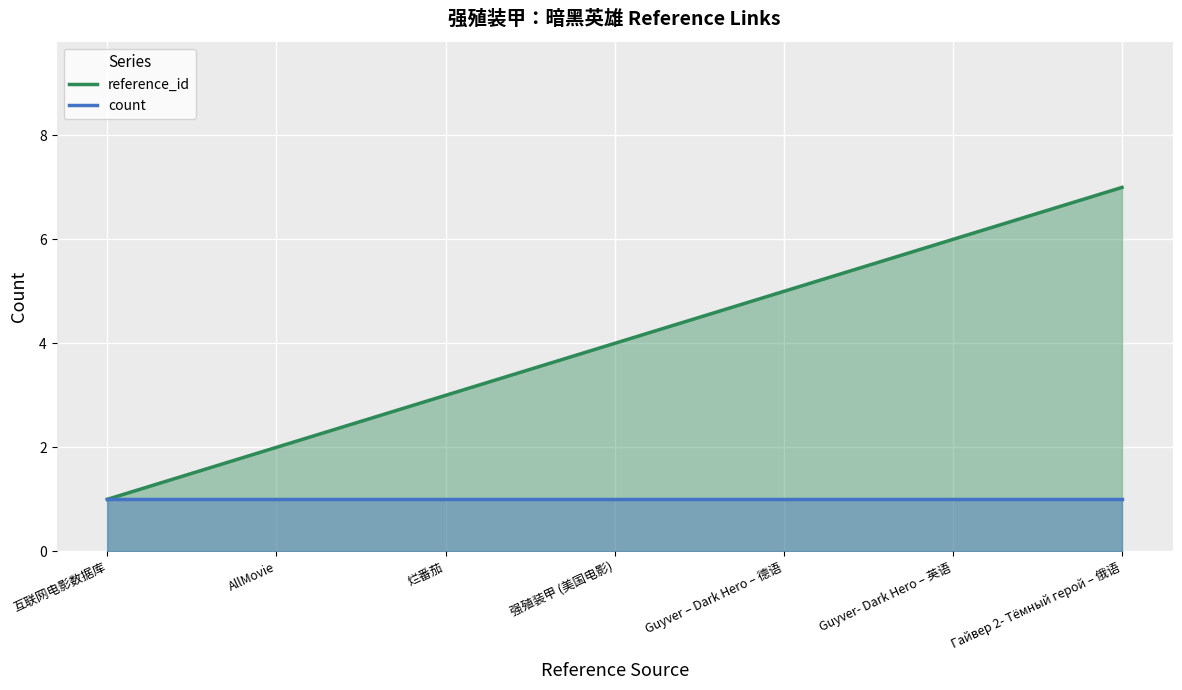

Count the number of categories in the chart.

7